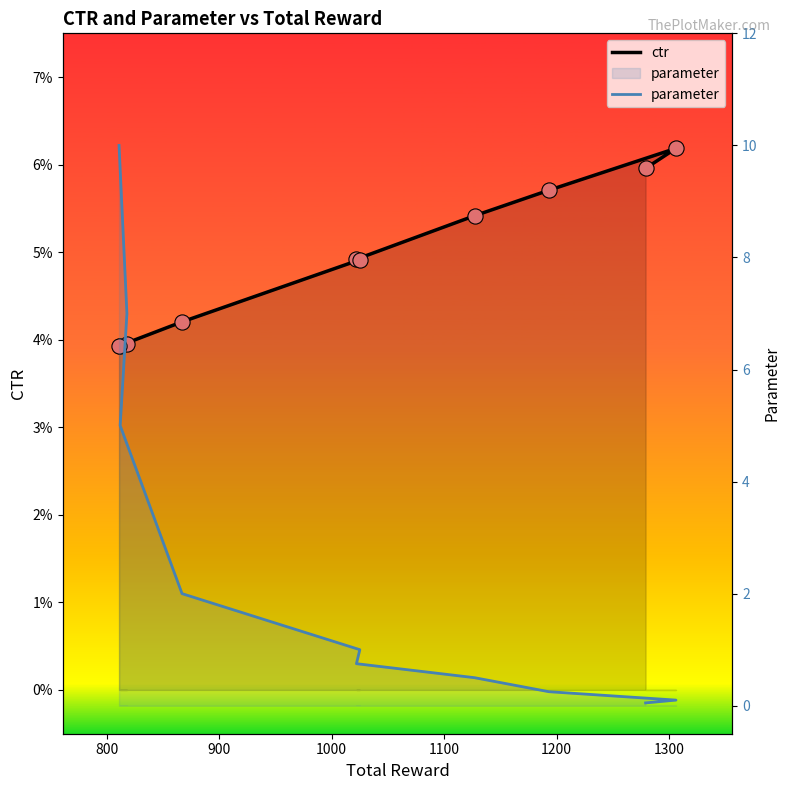

What is the total value across all series at 1100?

0.8